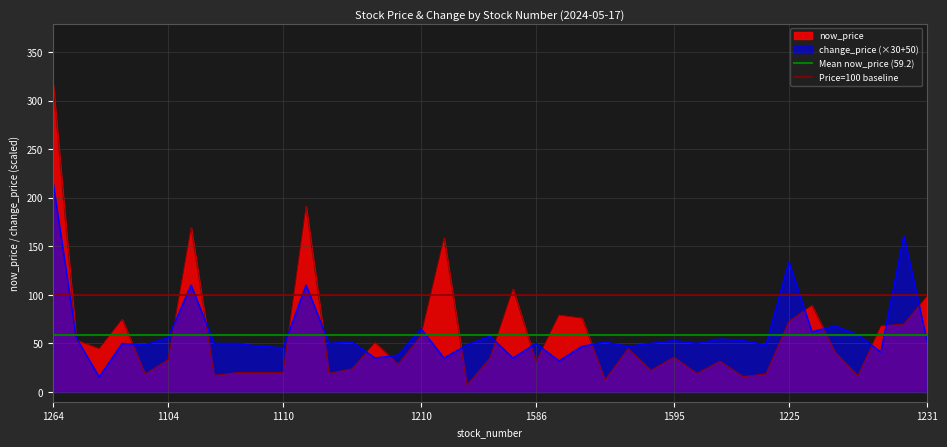

What is the sum of all Mean now_price (59.2) values?

118.4